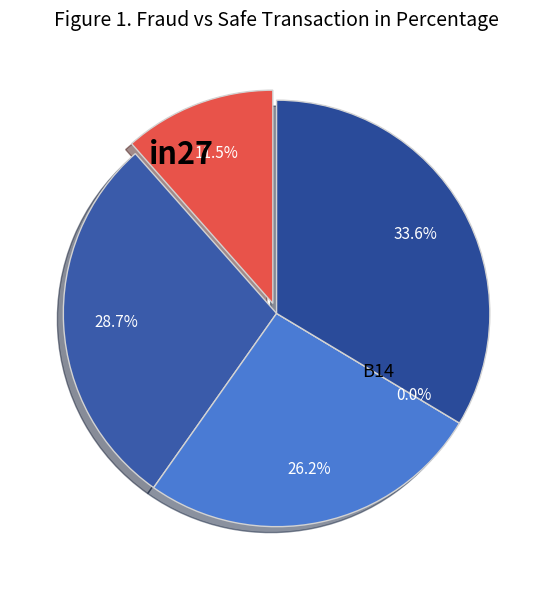

To the nearest percent, what is the difference between the B54 and in27 slice percentages?

22%